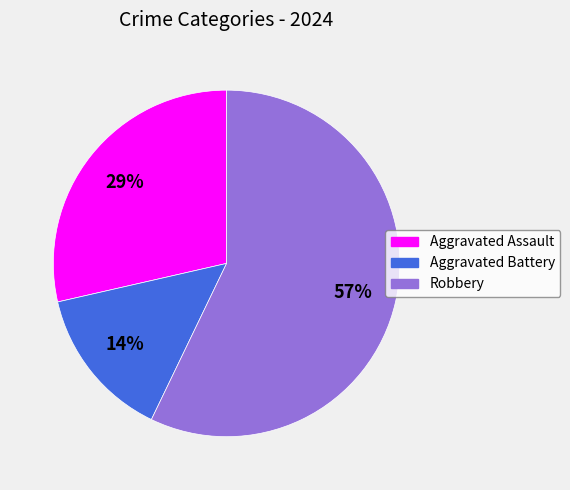

What percentage is the Aggravated Assault slice, to the nearest percent?

29%